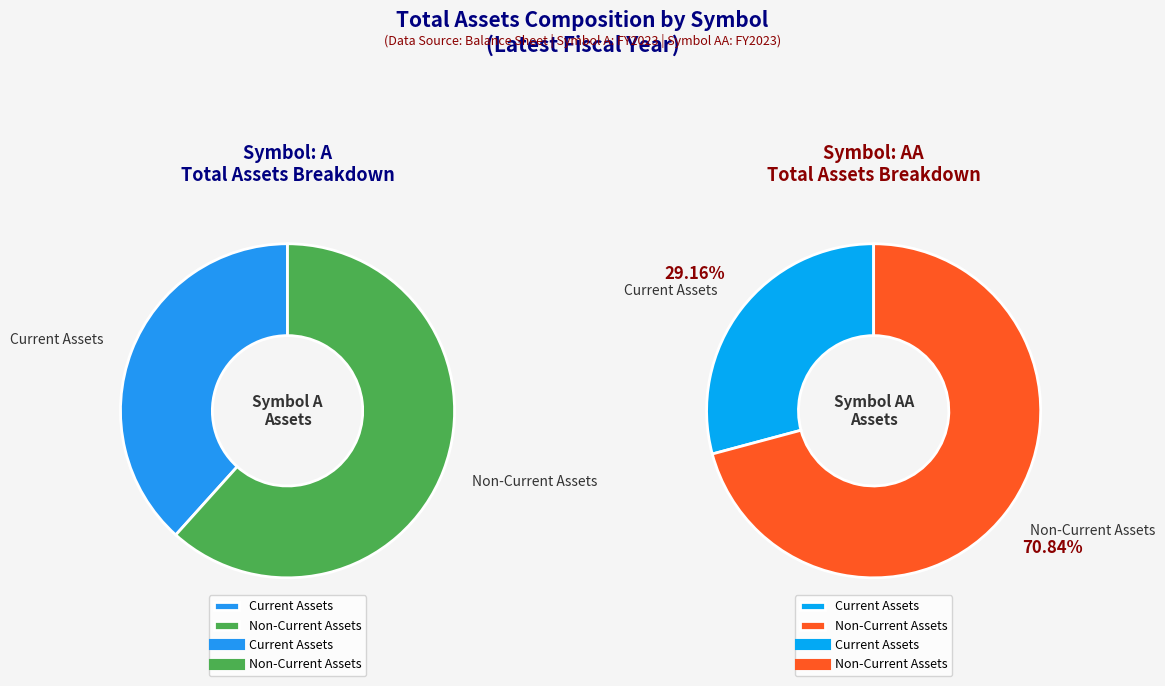

The A slice represents 54% of the pie. True or false?

False